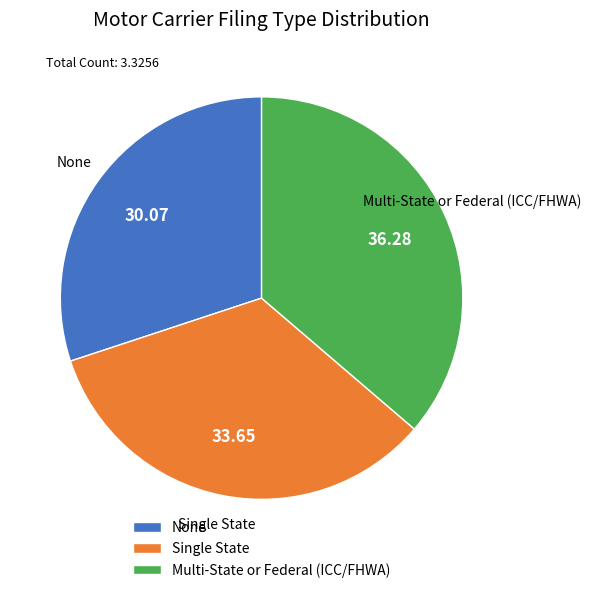

What is the ratio of the value at Multi-State or Federal (ICC/FHWA) to the value at None?

1.2